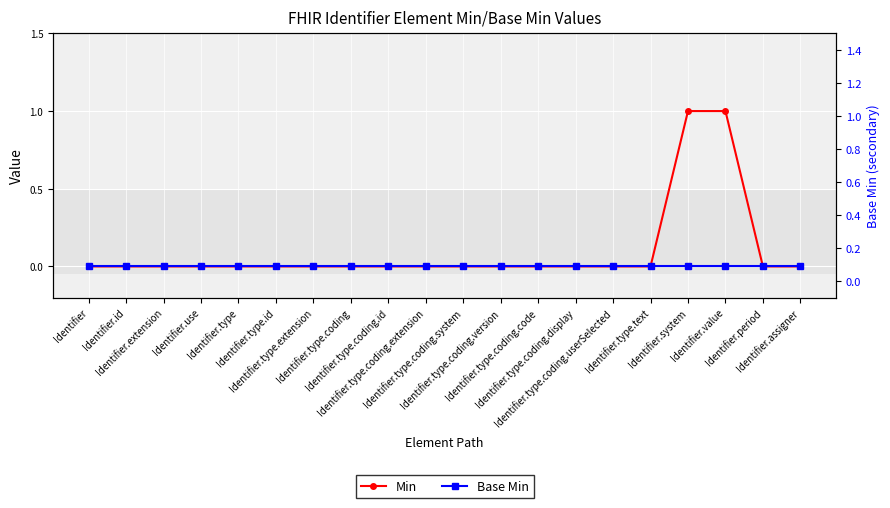

Is the value of Base Min at Identifier greater than the value of Min at Identifier.value?

No